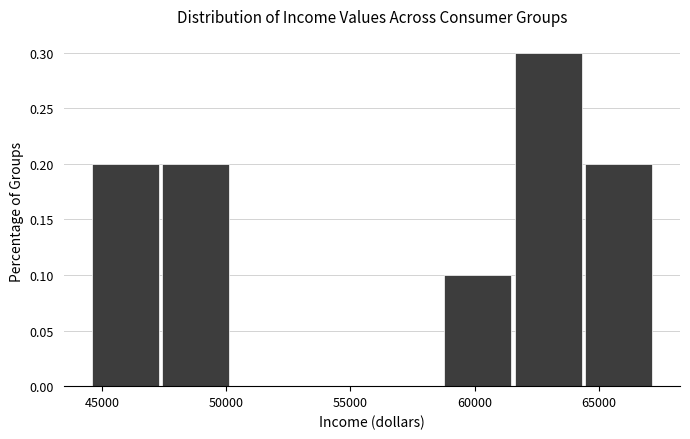

Reading left to right, list every bar in this chart as the range it spans on the x-axis followed by its height. Neither the bar edges nor the heights are printed on the chart, so give them approximately, as read against the axes.

44500 to 47500: 0.2
47500 to 50500: 0.2
50500 to 53000: 0
53000 to 56000: 0
56000 to 59000: 0
59000 to 61500: 0.1
61500 to 64500: 0.3
64500 to 67500: 0.2